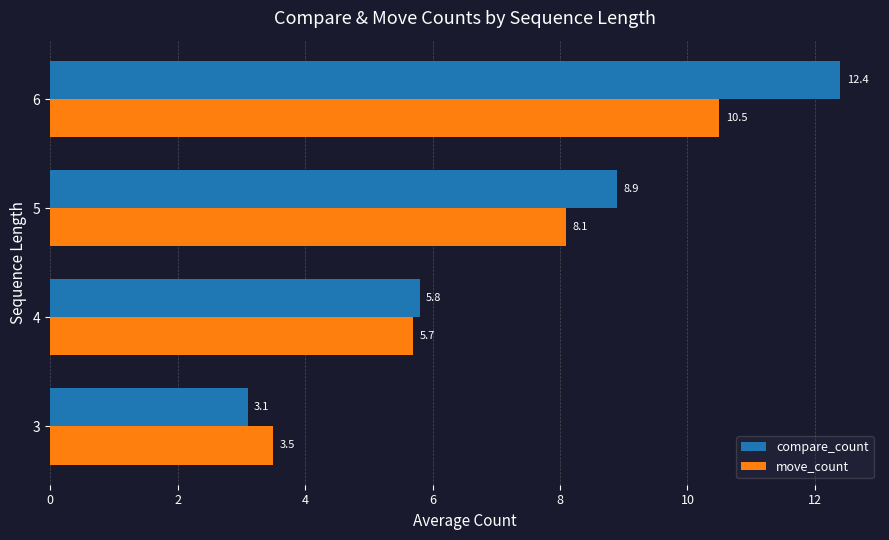

What is the difference between the move_count values at 5 and 6?

2.4